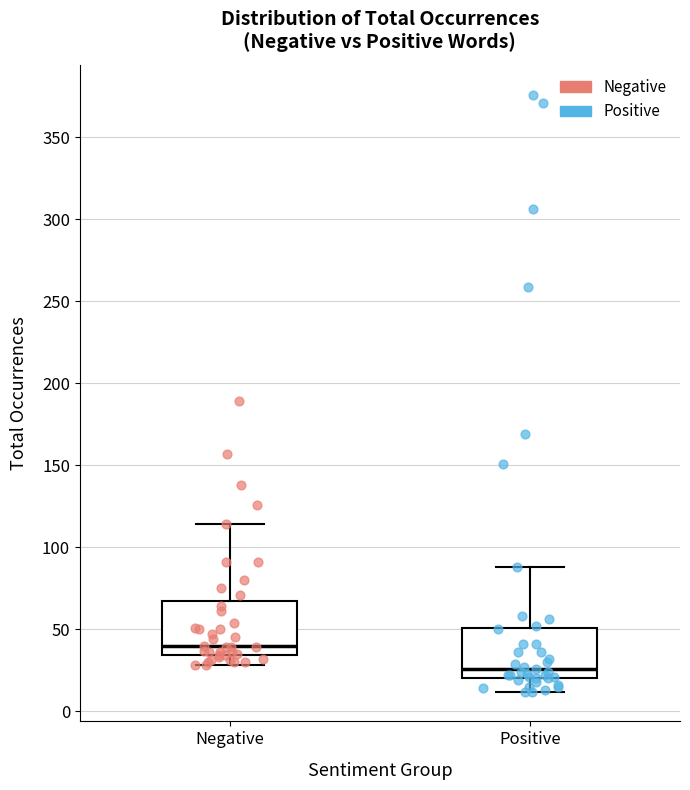

Which box has the highest median line?

Negative